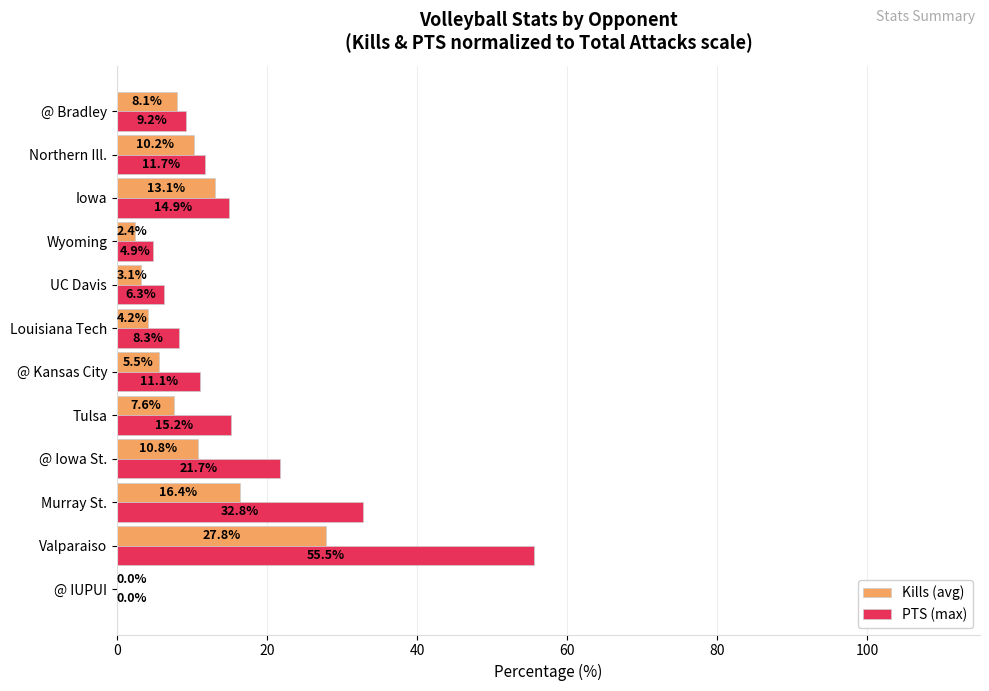

Is the value of Kills (avg) at Valparaiso greater than the value of PTS (max) at @ IUPUI?

Yes